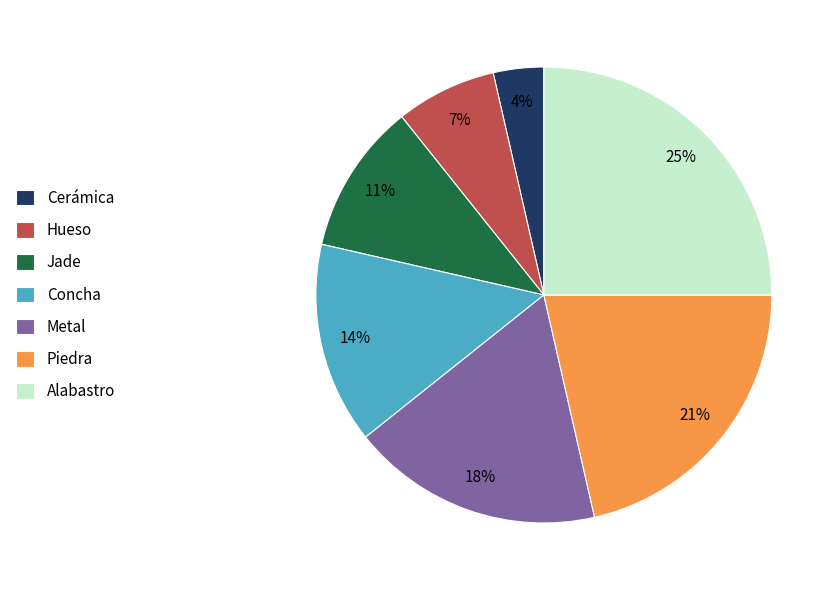

To the nearest percent, what is the difference between the Hueso and Piedra slice percentages?

14%